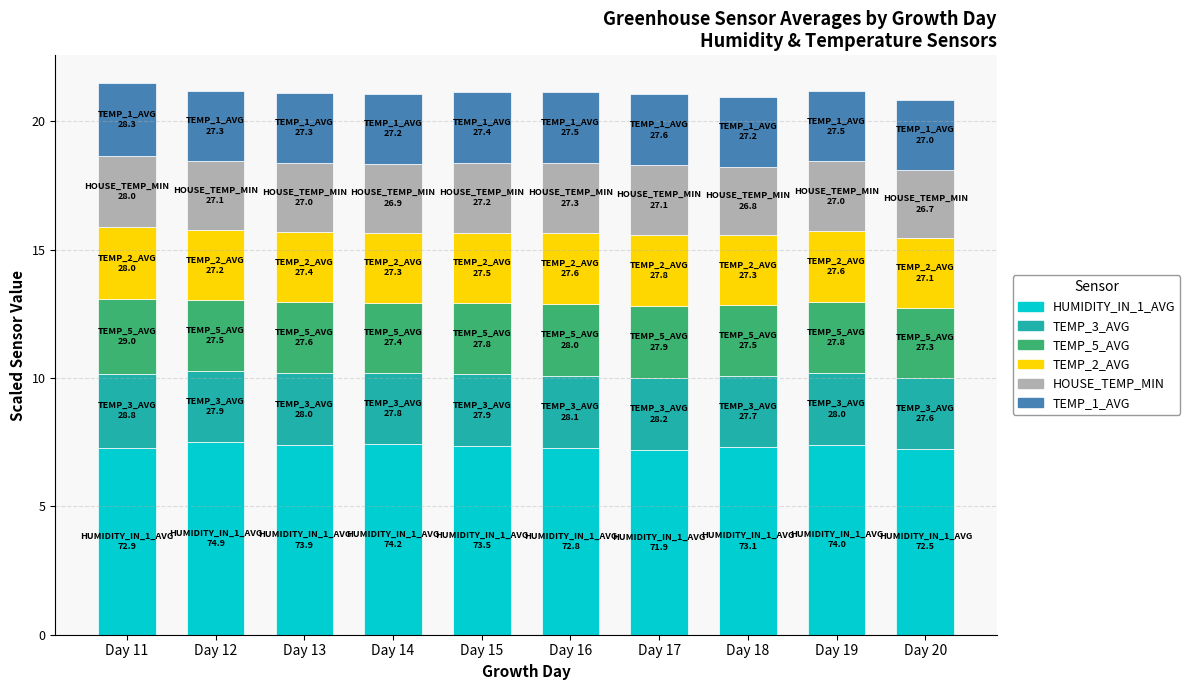

True or false: HUMIDITY_IN_1_AVG has a value of 9.8 at Day 13.

False